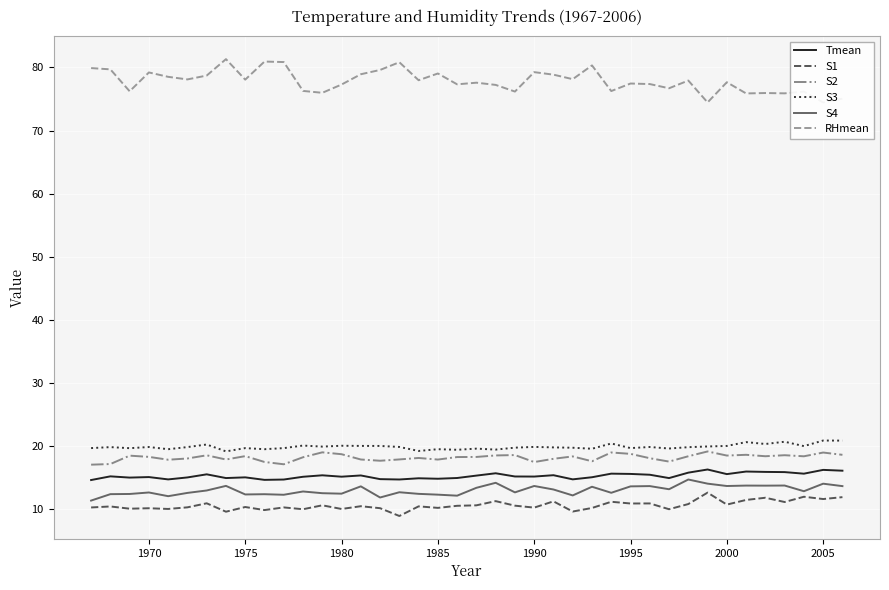

What is the average value of the S2 series?

18.1